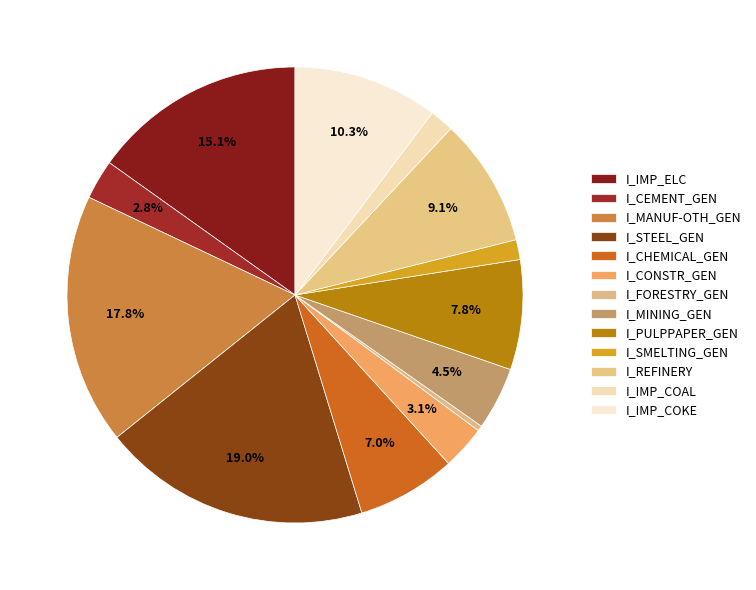

How many slices are in this pie chart?

13